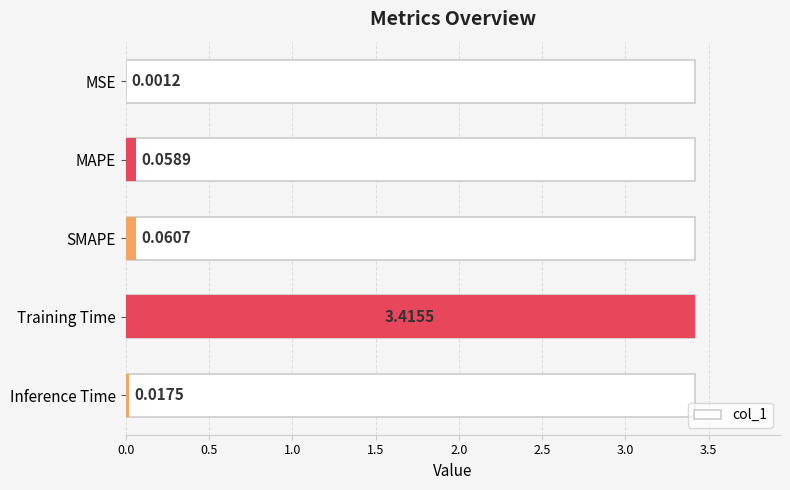

What is the maximum value shown in the chart?

3.4